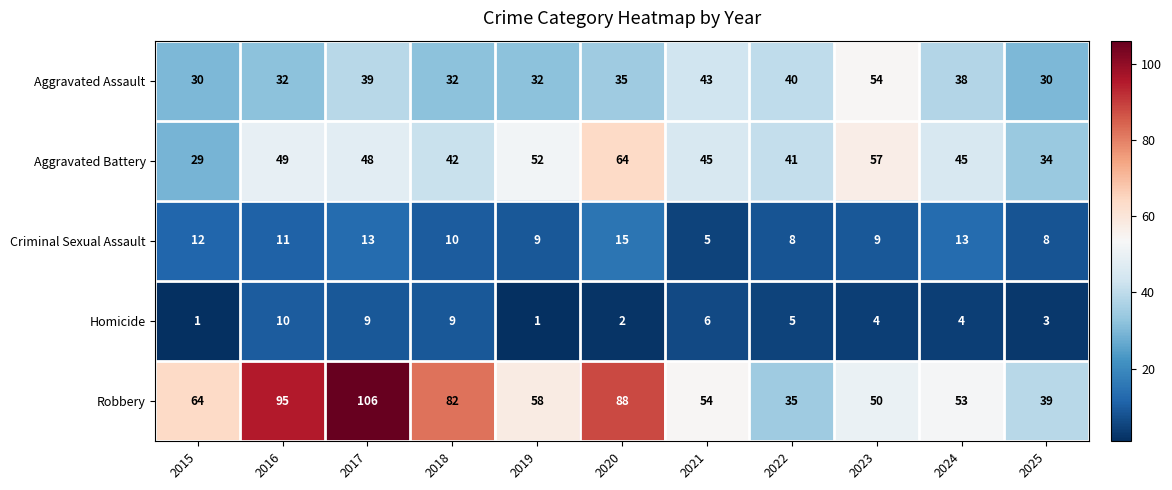

What is the sum of the Criminal Sexual Assault values at 2019 and 2018?

19